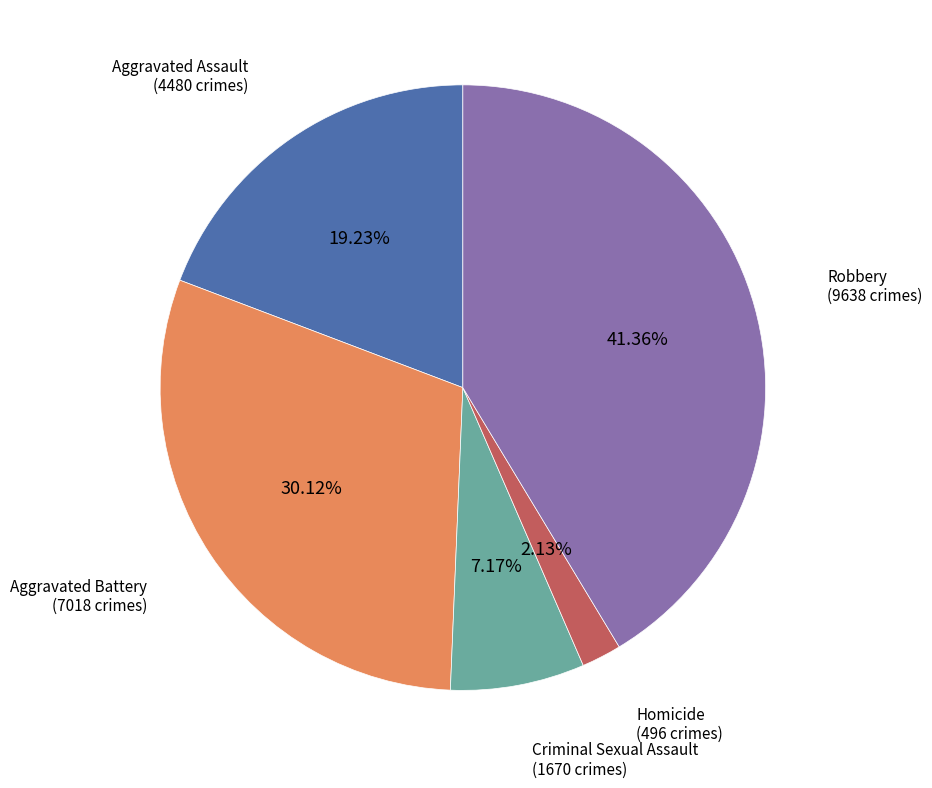

Is there a majority slice in this chart?

No